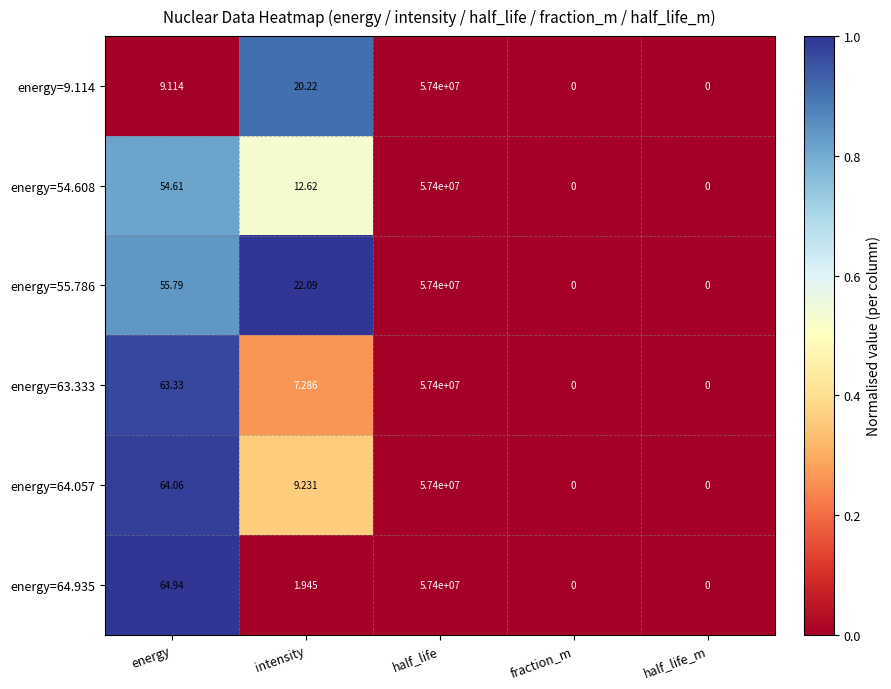

At which label is energy=64.057 closest to 28700000?

energy